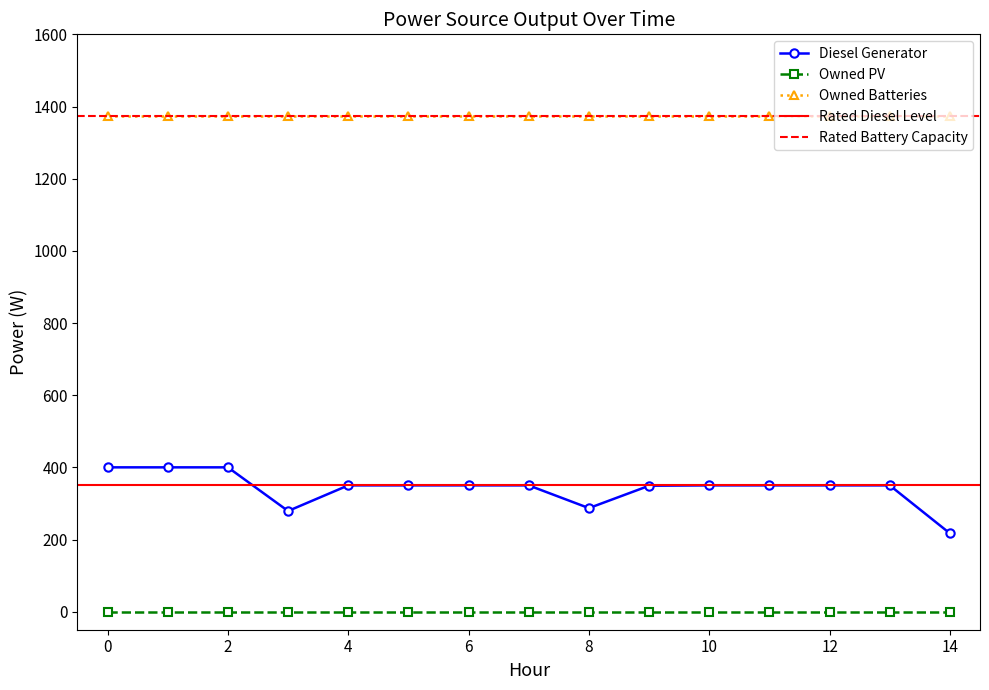

Is it true that Owned Batteries equals 890.6 at 10?

False